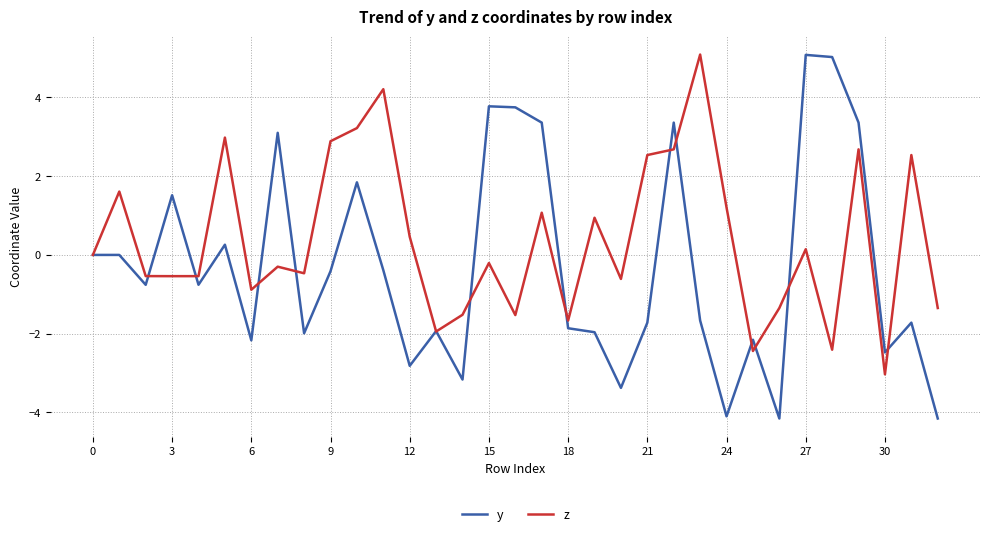

How many series are shown in this chart?

2